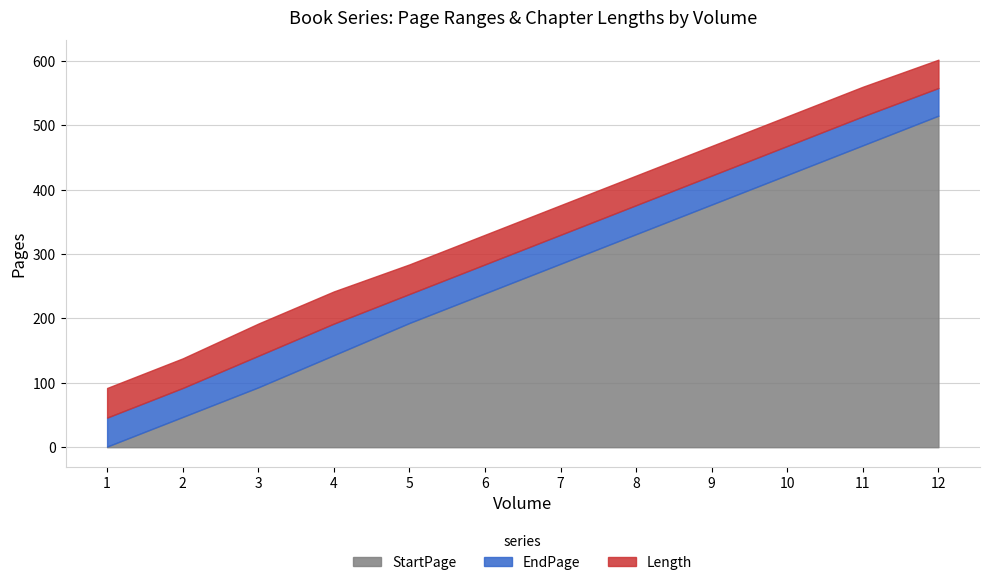

What is the value of the EndPage point at the 5th from the left?

238